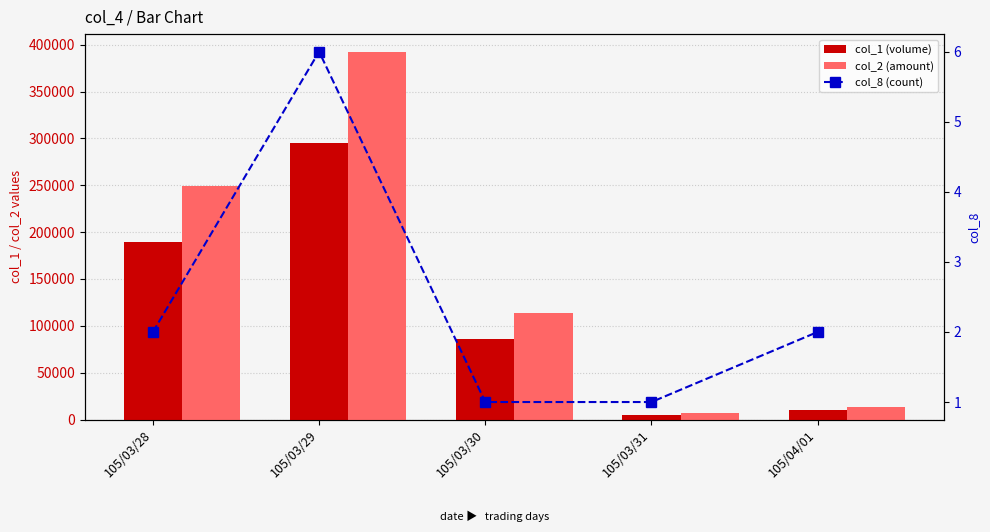

Is the value of col_8 (count) at 105/03/29 greater than the value of col_2 (amount) at 105/04/01?

No